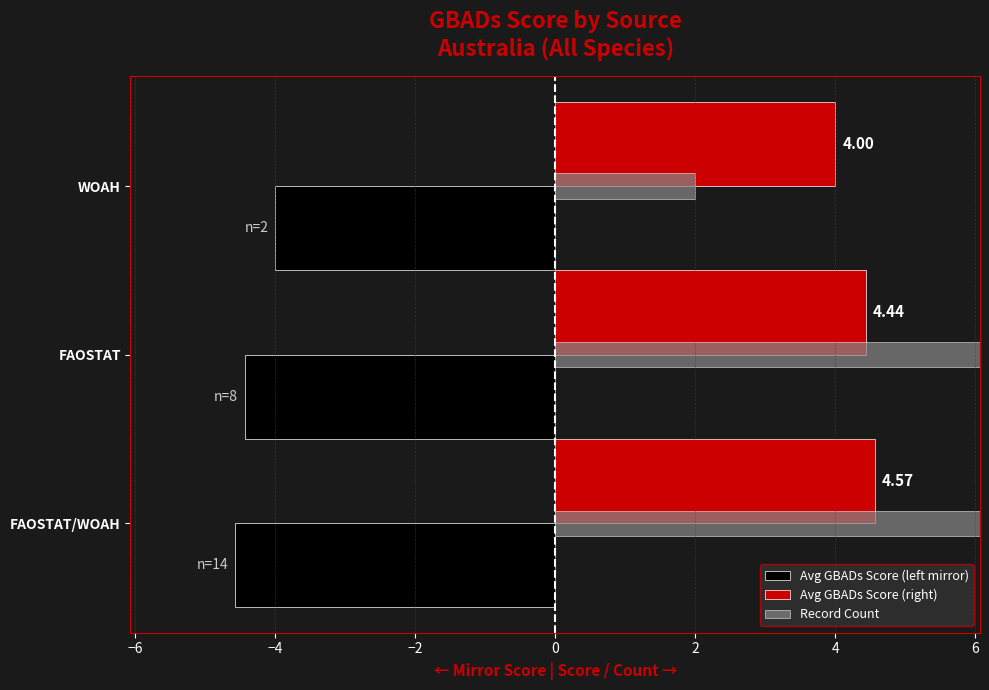

How many series are shown in this chart?

3